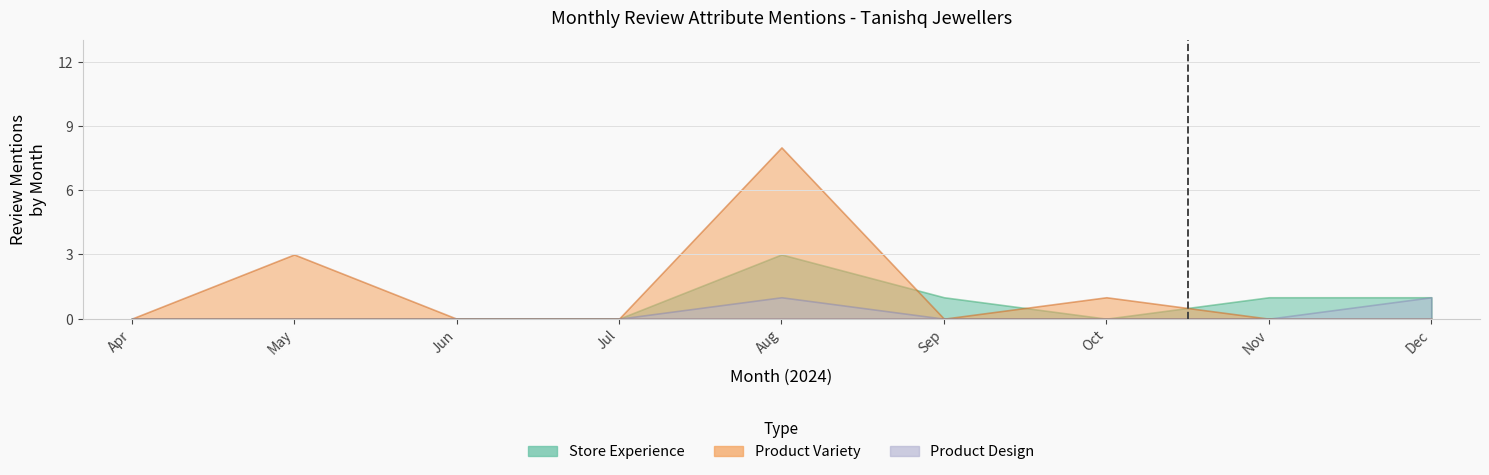

What is the sum of all Product Design values?

2